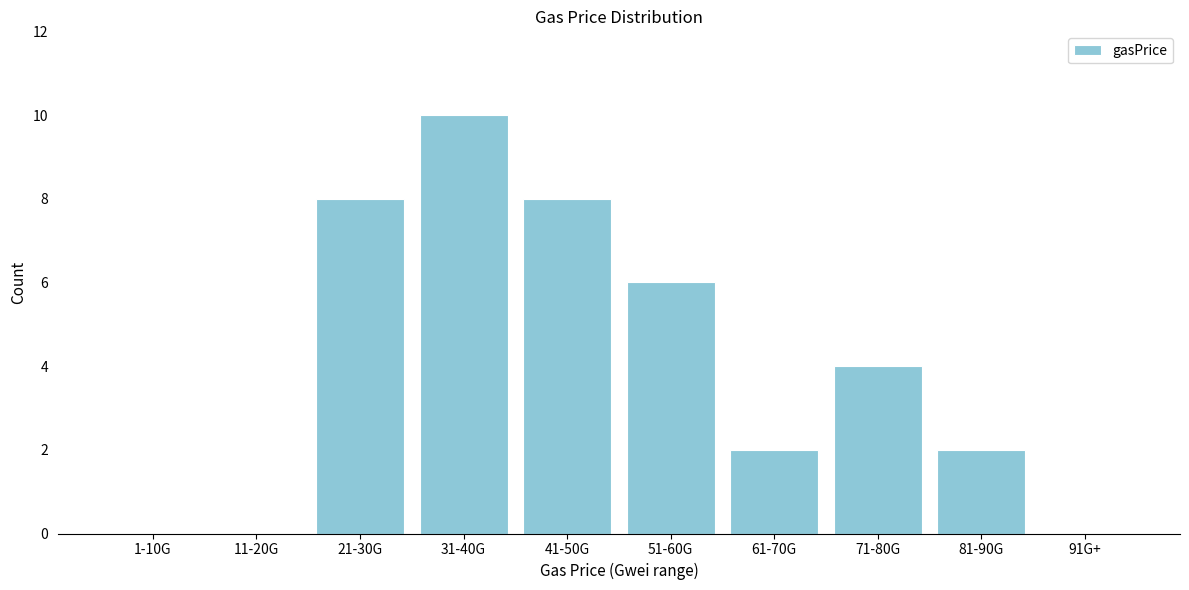

Which label corresponds to the largest value in the chart?

31-40G